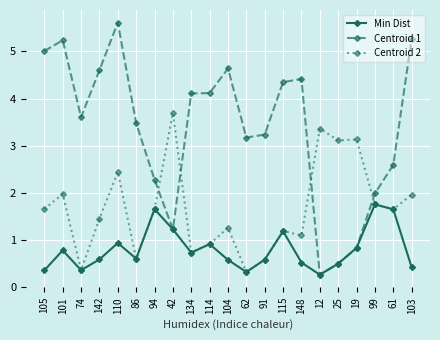

At which category does Min Dist reach its first local valley?

74